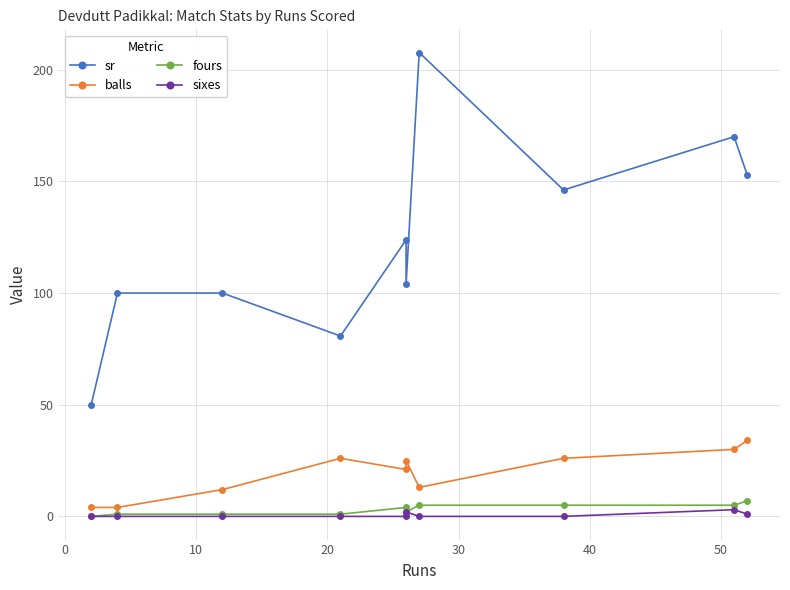

Rank the series by their maximum value, from lowest to highest.

sixes, fours, balls, sr